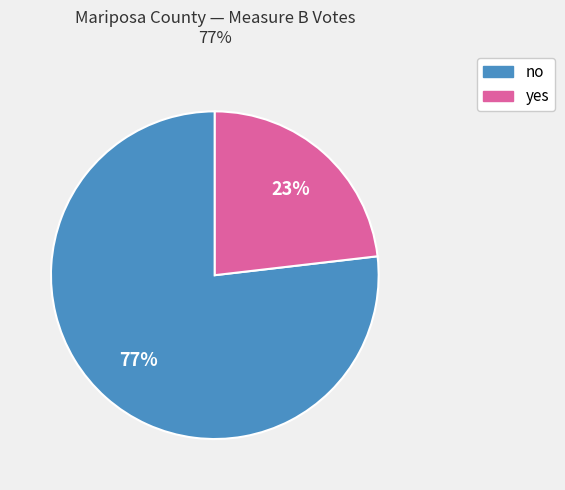

Which category has the smallest portion of the pie?

yes